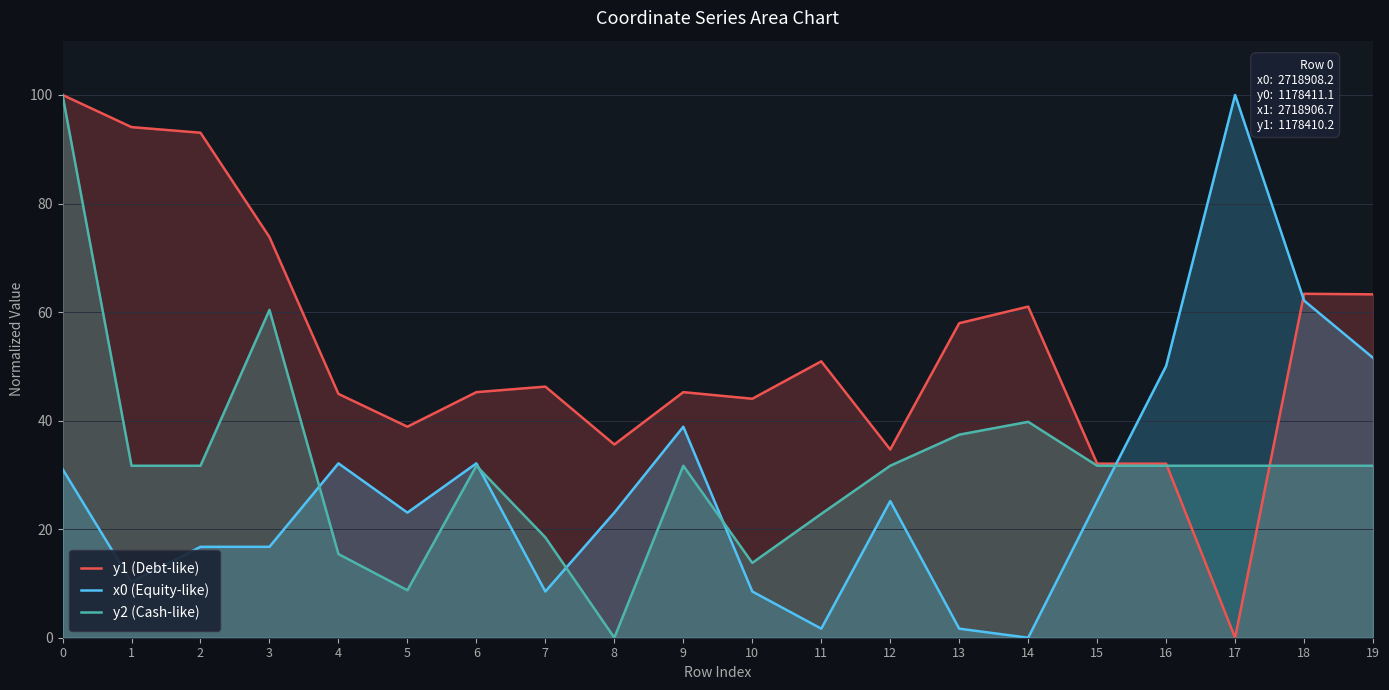

What is the total value across all series at 7?

73.3